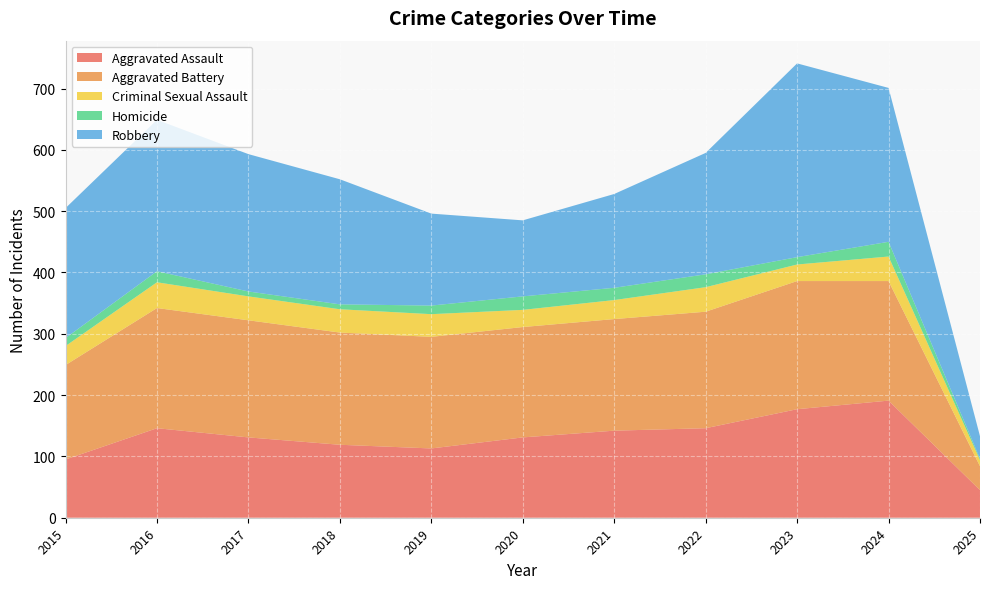

Reading right to left, list all the values displayed in this chart.

Aggravated Assault: 2025=45	2024=191	2023=177	2022=146	2021=142	2020=131	2019=113	2018=119	2017=131	2016=146	2015=95
Aggravated Battery: 2025=39	2024=195	2023=209	2022=190	2021=182	2020=180	2019=182	2018=183	2017=191	2016=196	2015=154
Criminal Sexual Assault: 2025=10	2024=40	2023=27	2022=40	2021=31	2020=28	2019=37	2018=38	2017=39	2016=42	2015=31
Homicide: 2025=2	2024=24	2023=12	2022=21	2021=20	2020=22	2019=14	2018=8	2017=8	2016=18	2015=13
Robbery: 2025=37	2024=251	2023=316	2022=198	2021=153	2020=124	2019=150	2018=204	2017=224	2016=247	2015=212